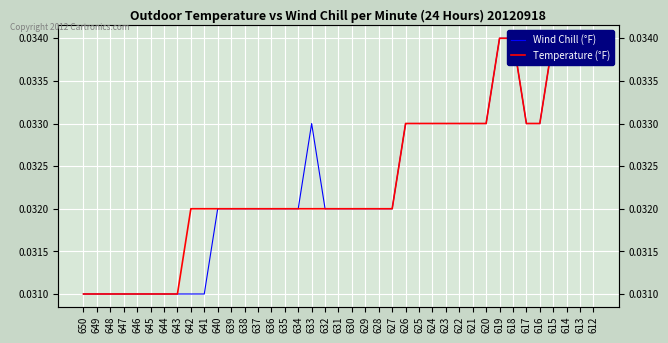

True or false: Temperature (°F) has a value of 0.0 at 631.

False